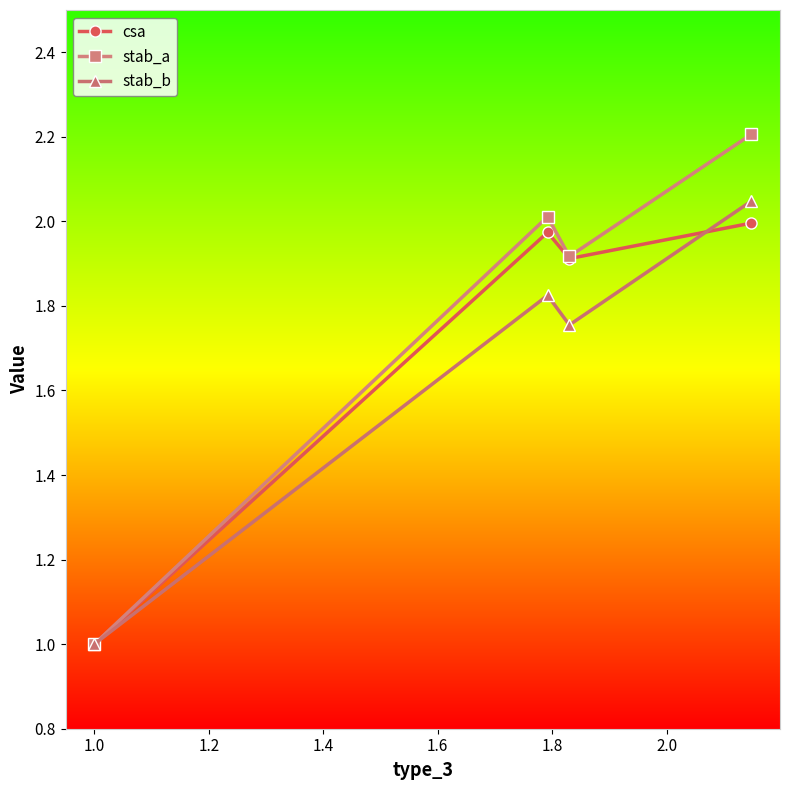

Rank the series by their average value, from lowest to highest.

stab_b, csa, stab_a